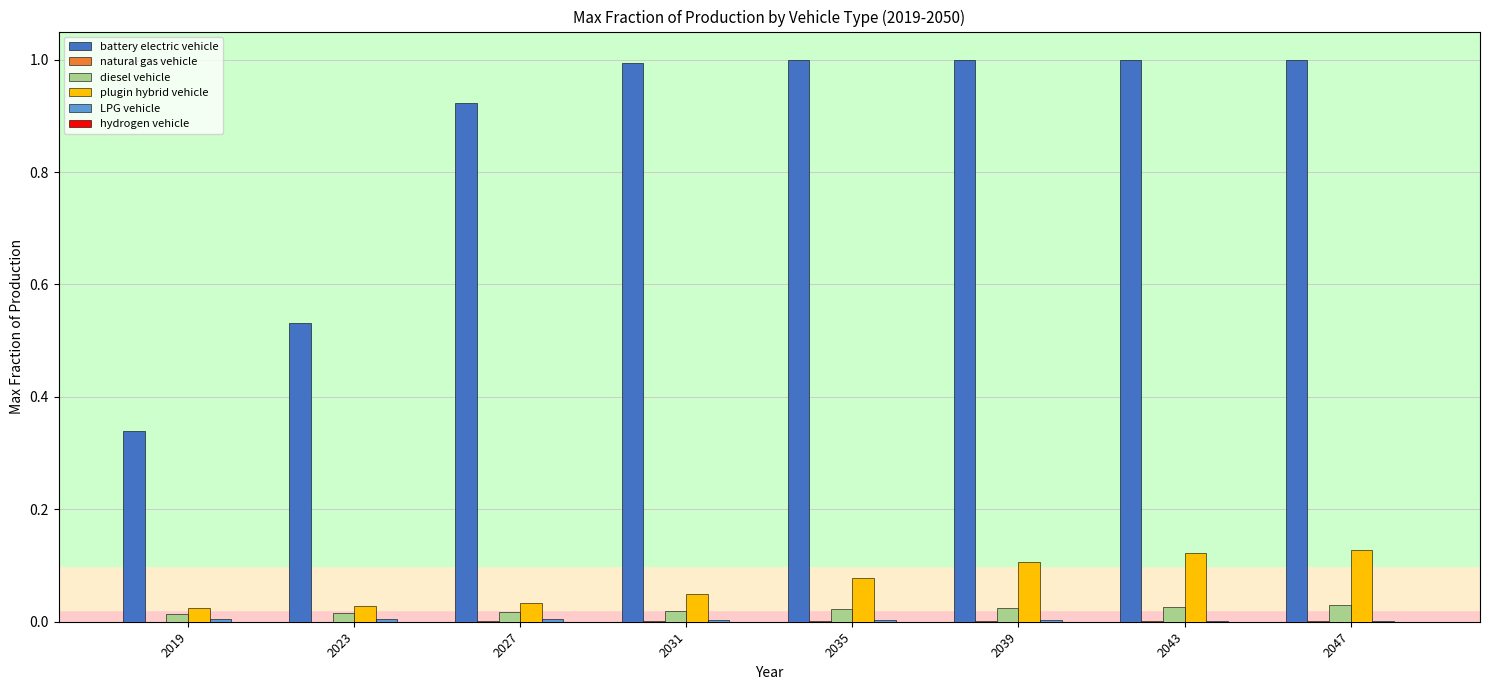

Which series has the largest total across all categories?

battery electric vehicle